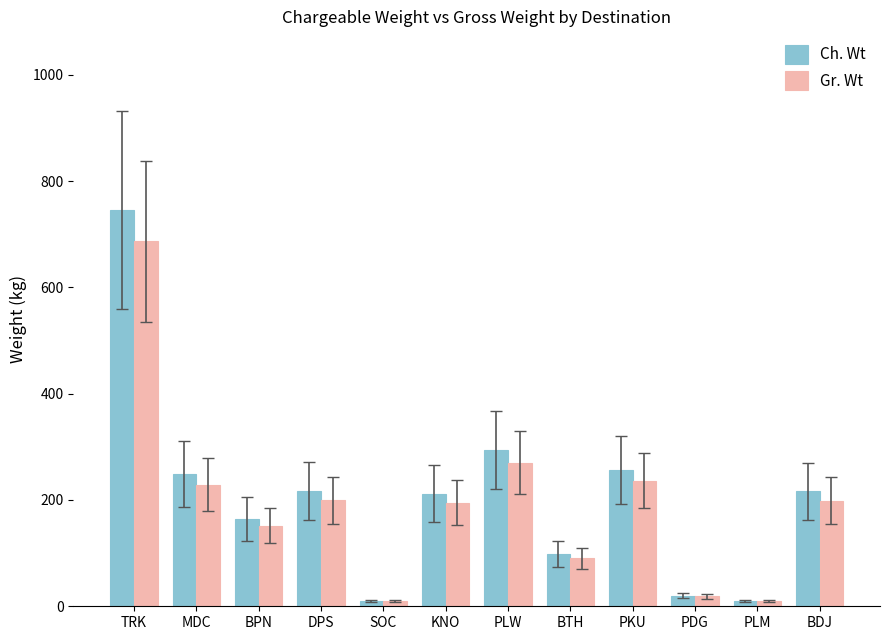

What is the sum of the Ch. Wt values at PLW and PLM?

304.0